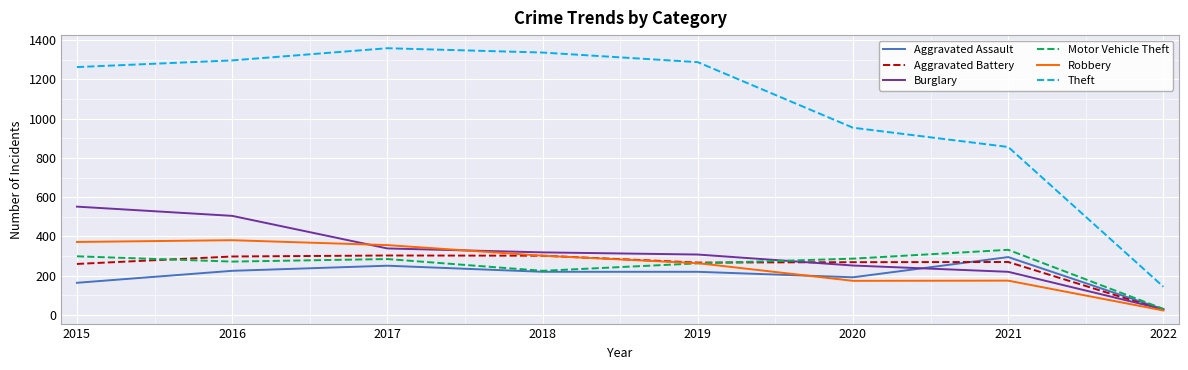

Does the chart have visible grid lines?

Yes